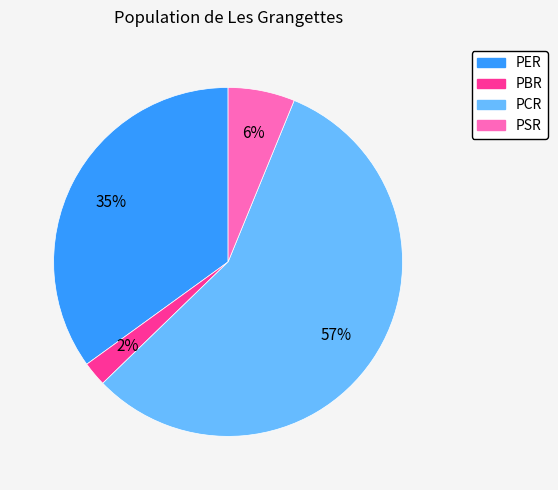

Is there a majority slice in this chart?

Yes